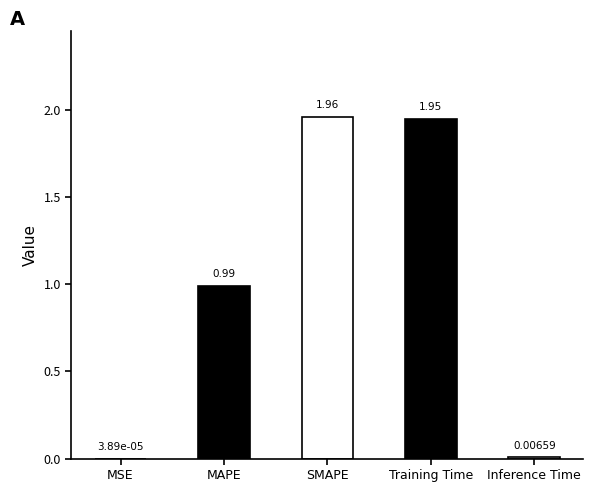

True or false: the data shows 2.8 at SMAPE.

False